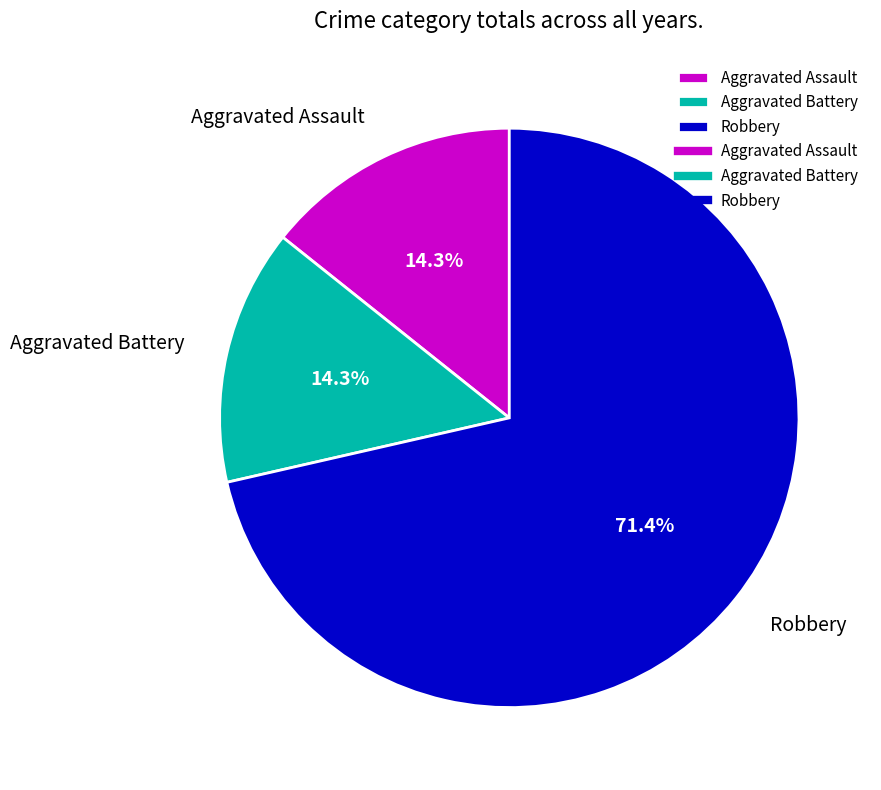

To the nearest percent, what is the difference between the largest and smallest slice percentages?

57%